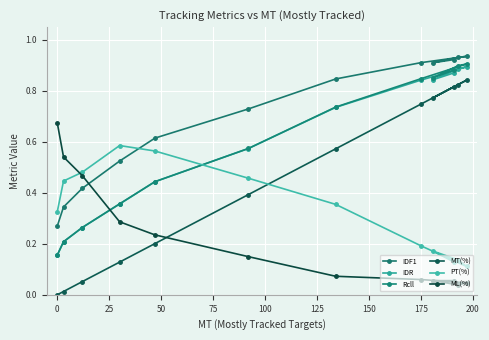

Rank the series by their maximum value, from highest to lowest.

IDF1, Rcll, IDR, MT(%), ML(%), PT(%)